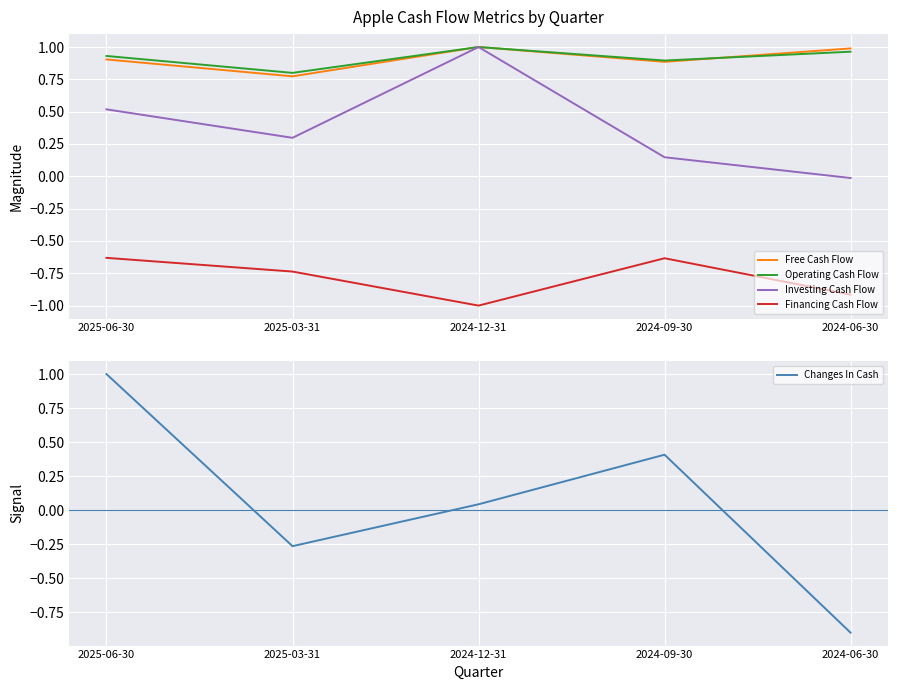

What position from the right is 2024-06-30?

1